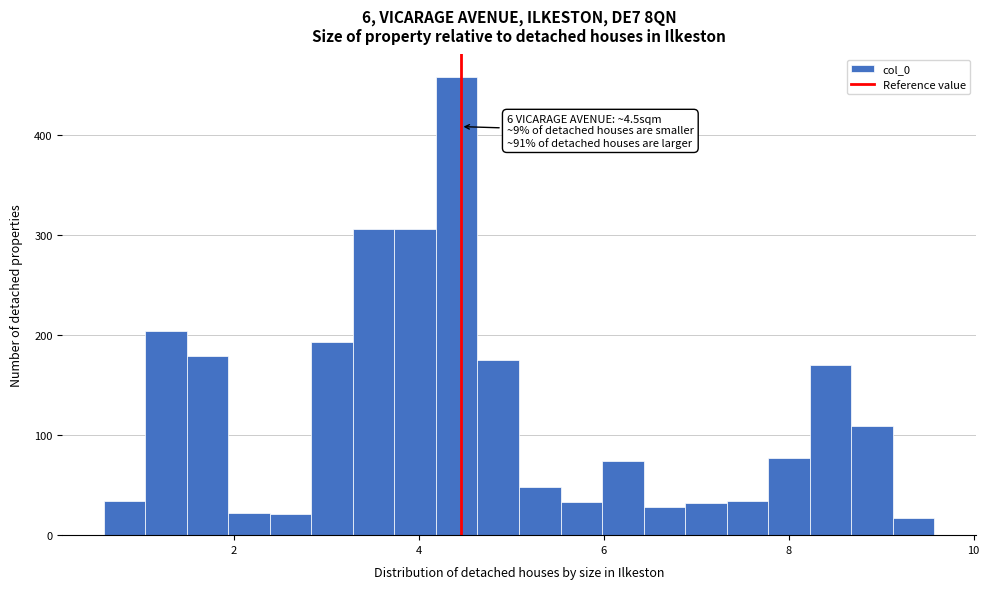

Around what value on the x-axis is the tallest bar? Give the approximate position of its centre, as read against the axis.

4.4